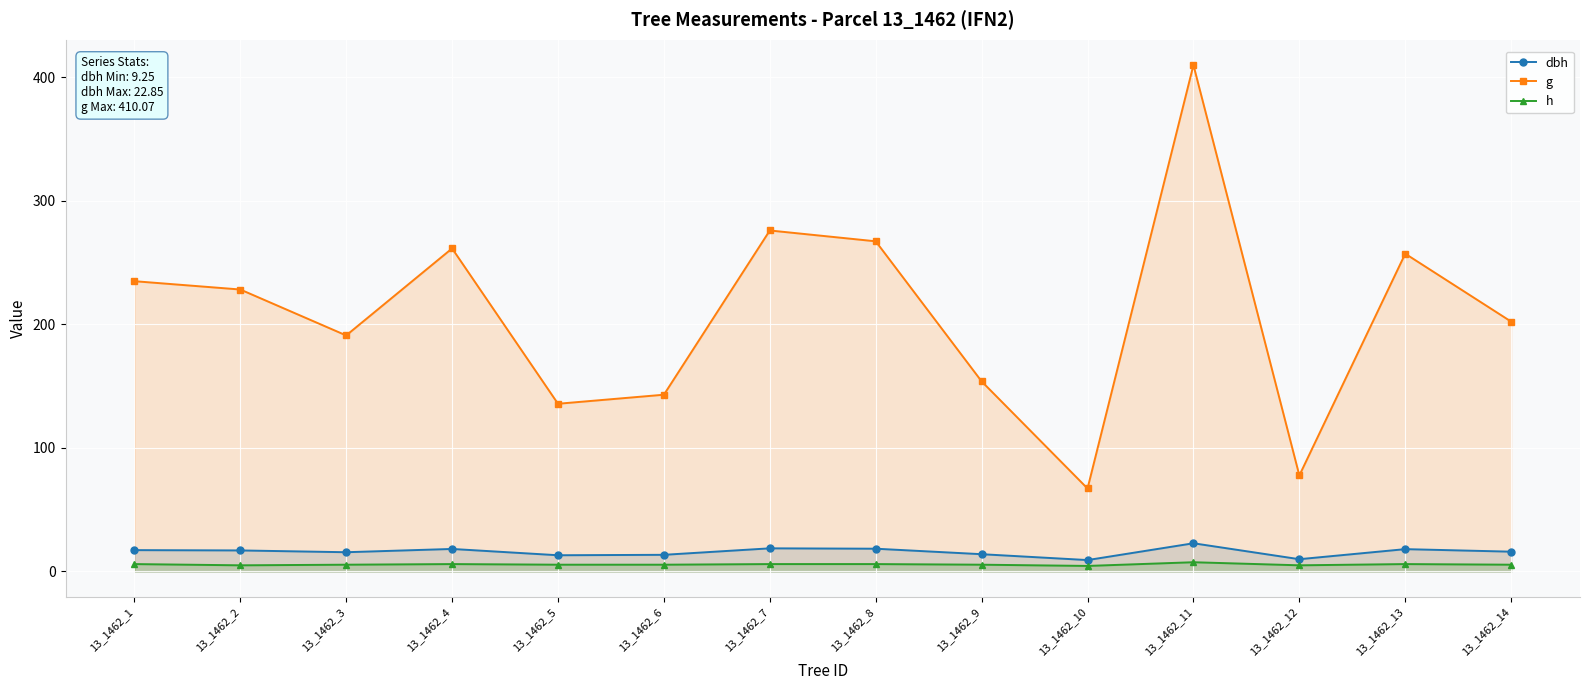

Is the value of g at 13_1462_14 greater than the value of dbh at 13_1462_4?

Yes